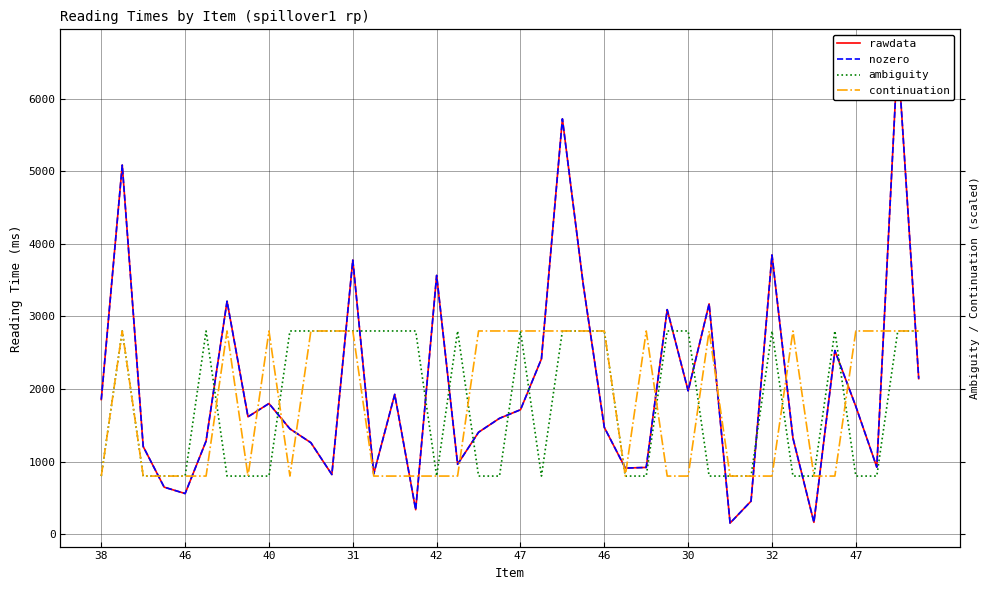

Which series changed the most between 18 and 20?

ambiguity